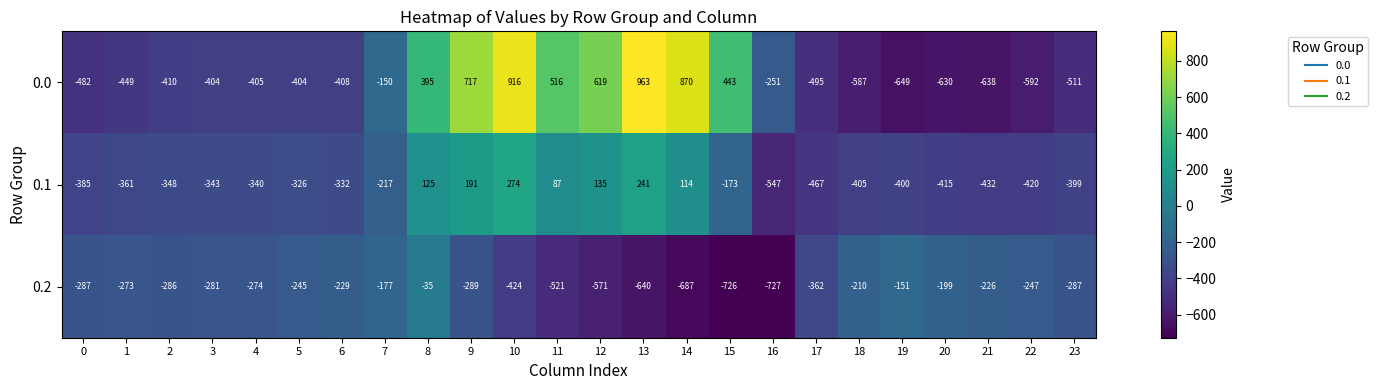

At 18, list the series in order from largest to smallest.

0.2, 0.1, 0.0